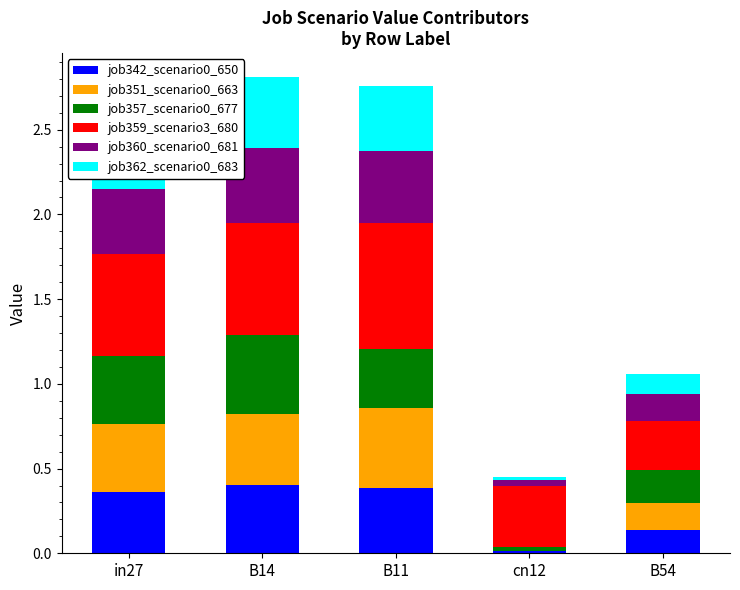

What is the total value across all series at in27?

2.5